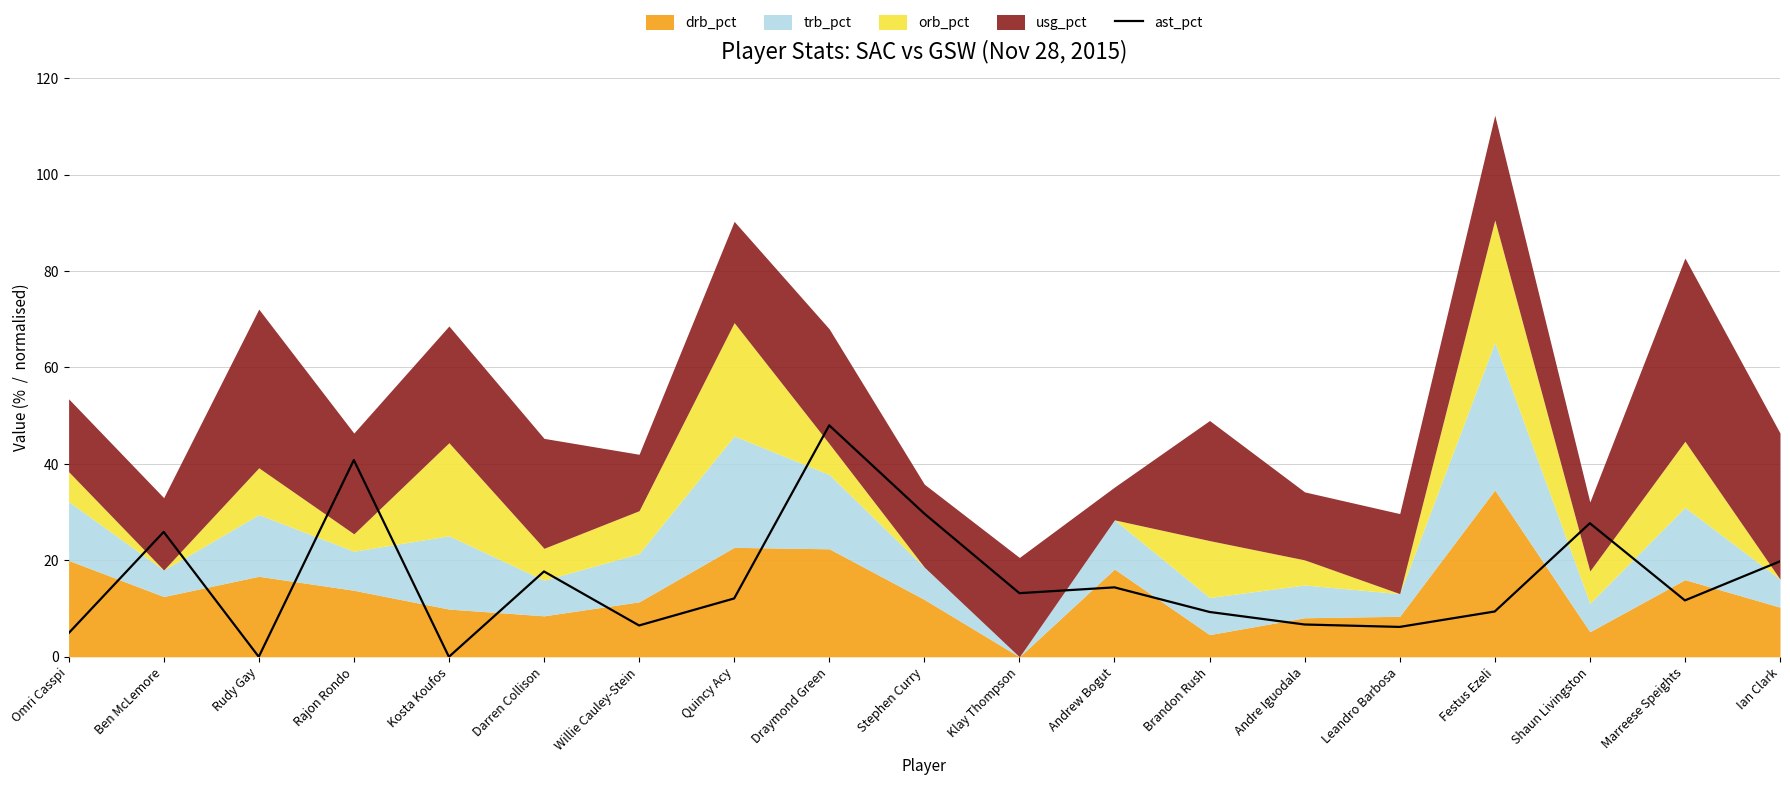

Which category has the highest value across all series?

Draymond Green